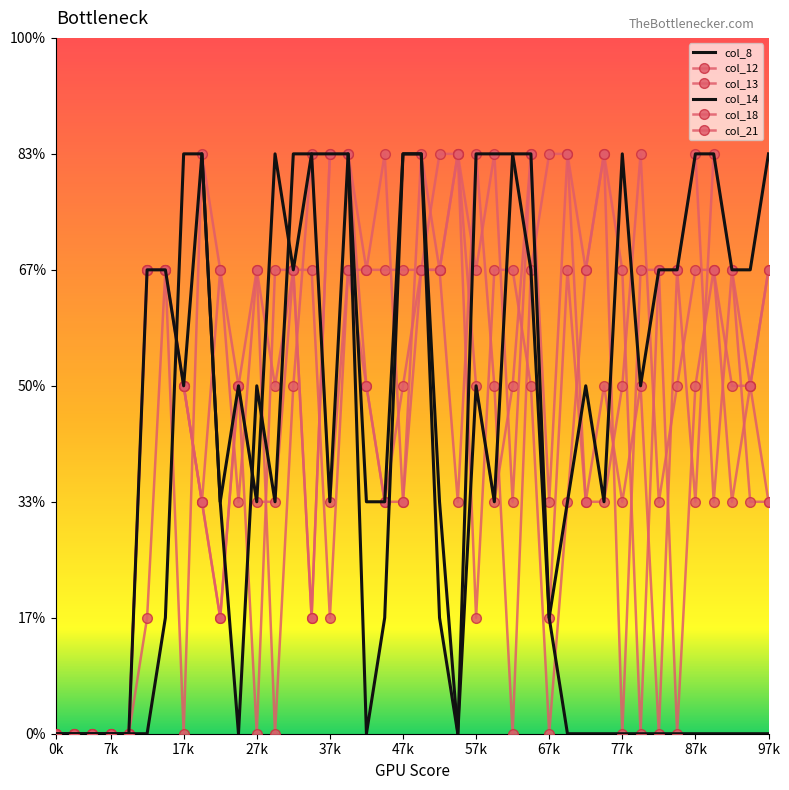

What are all the series names shown in the legend?

col_8, col_12, col_13, col_14, col_18, col_21